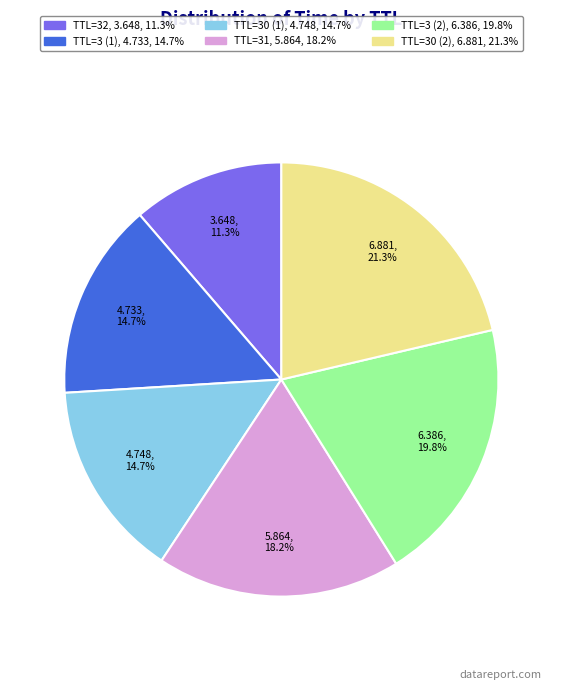

To the nearest percent, what is the average slice percentage?

17%